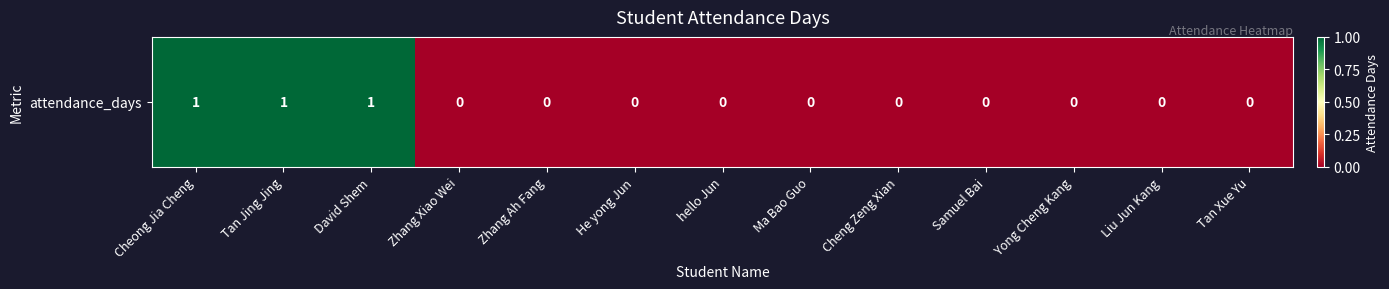

Where is the data nearest to the value 0?

Zhang Xiao Wei